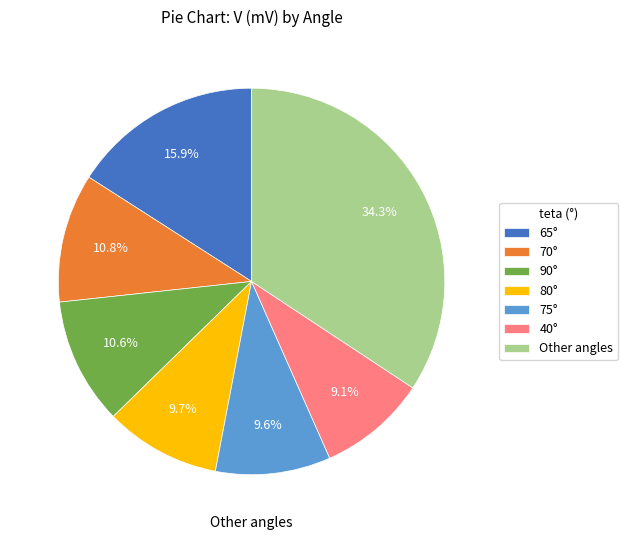

Is there any slice that represents more than half of the pie?

No